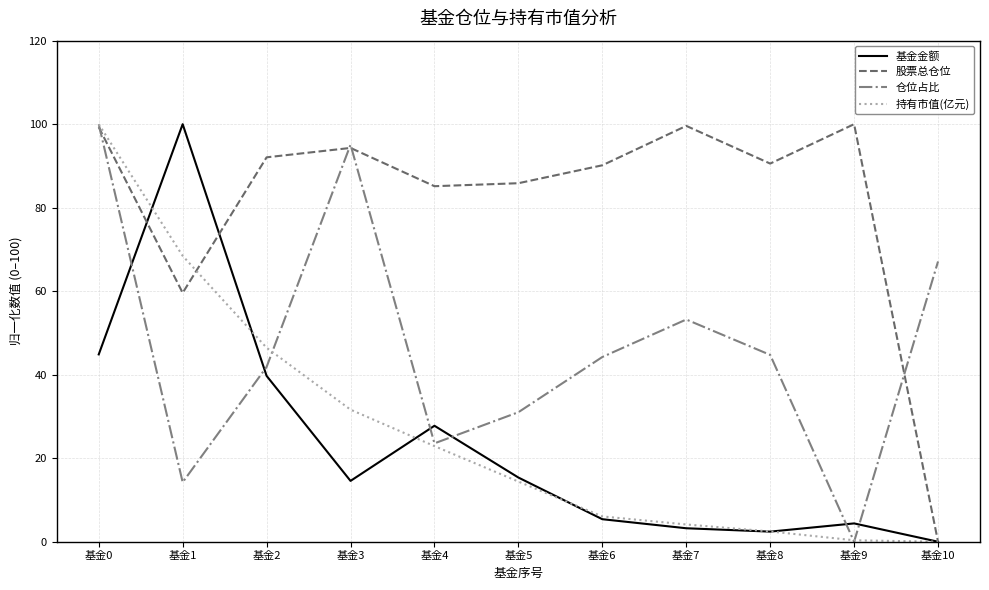

True or false: 股票总仓位 has a value of 94.3 at 基金3.

True